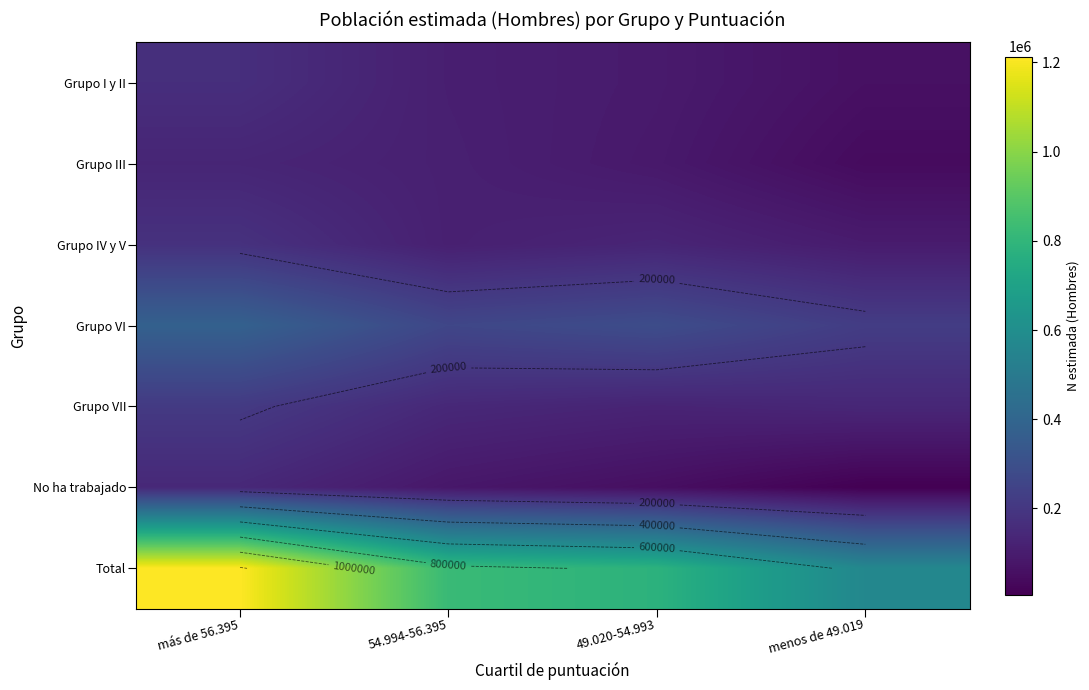

Count the number of categories in the chart.

4